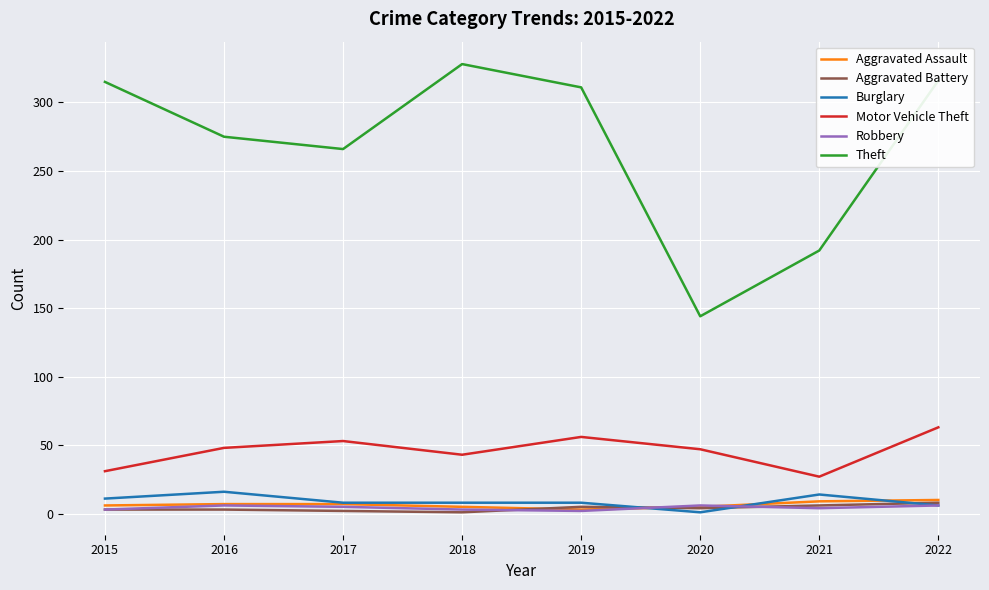

How many lines are shown in the chart?

6